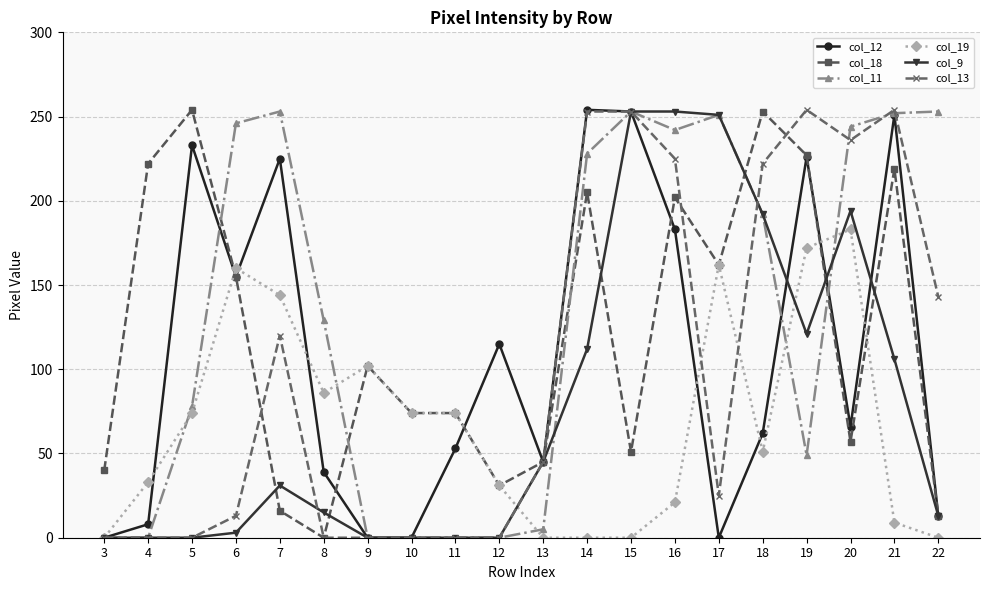

Is the value of col_19 at 9 greater than the value of col_18 at 10?

Yes